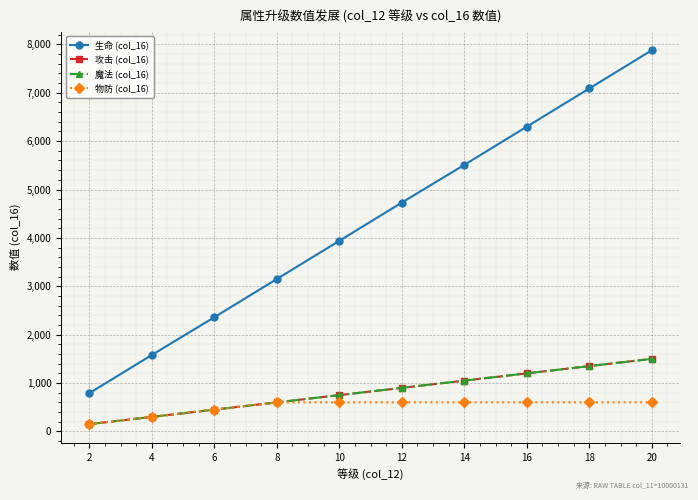

What is the total value across all series at 16?

9300